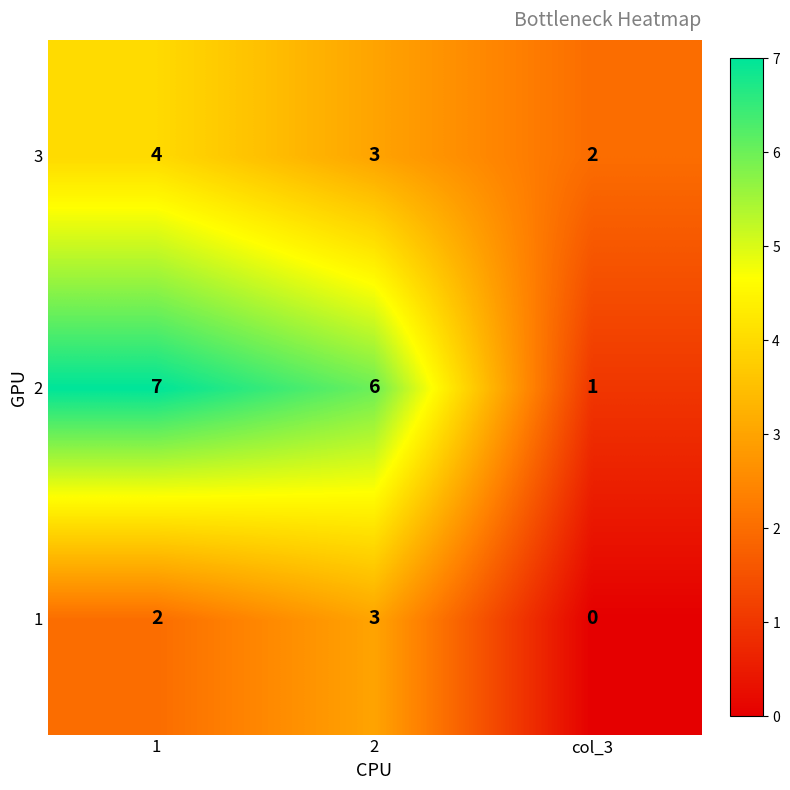

Which series changed the most between 1 and col_3?

2